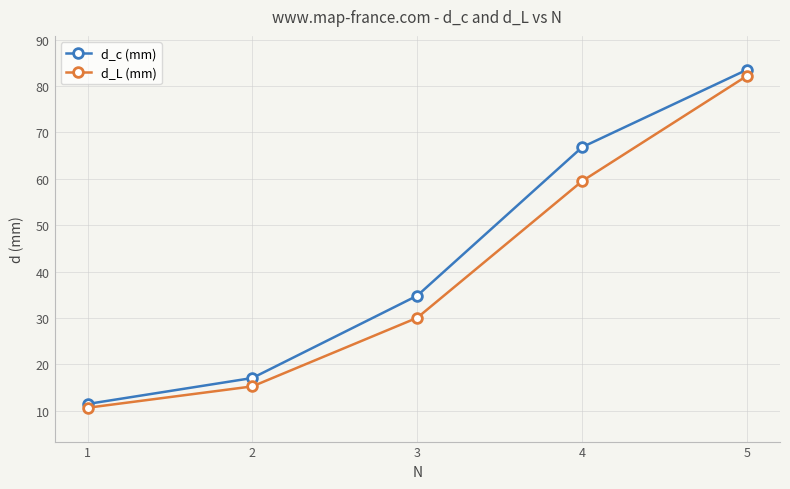

How many data points in d_c (mm) are above 34?

3